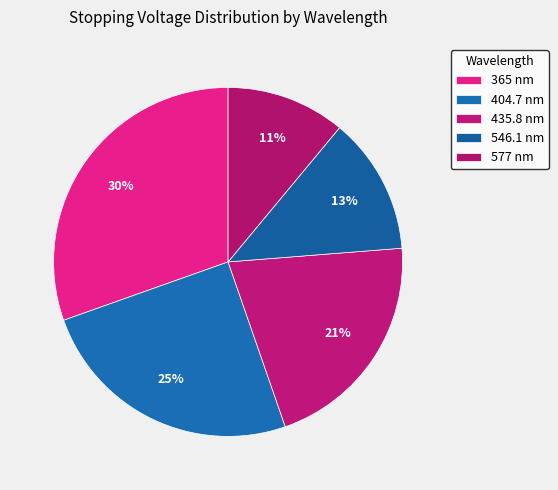

To the nearest percent, what percentage of the pie is 404.7 nm?

25%